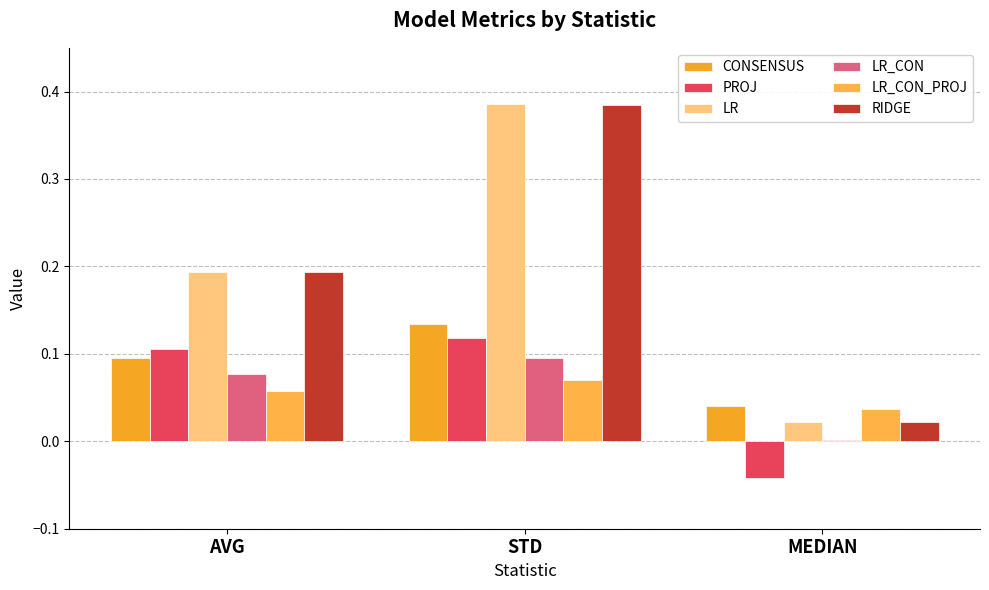

Reading left to right, what are all the values shown in this chart?

CONSENSUS: AVG=0.1	STD=0.1	MEDIAN=0.0
PROJ: AVG=0.1	STD=0.1	MEDIAN=-0.0
LR: AVG=0.2	STD=0.4	MEDIAN=0.0
LR_CON: AVG=0.1	STD=0.1	MEDIAN=0.0
LR_CON_PROJ: AVG=0.1	STD=0.1	MEDIAN=0.0
RIDGE: AVG=0.2	STD=0.4	MEDIAN=0.0